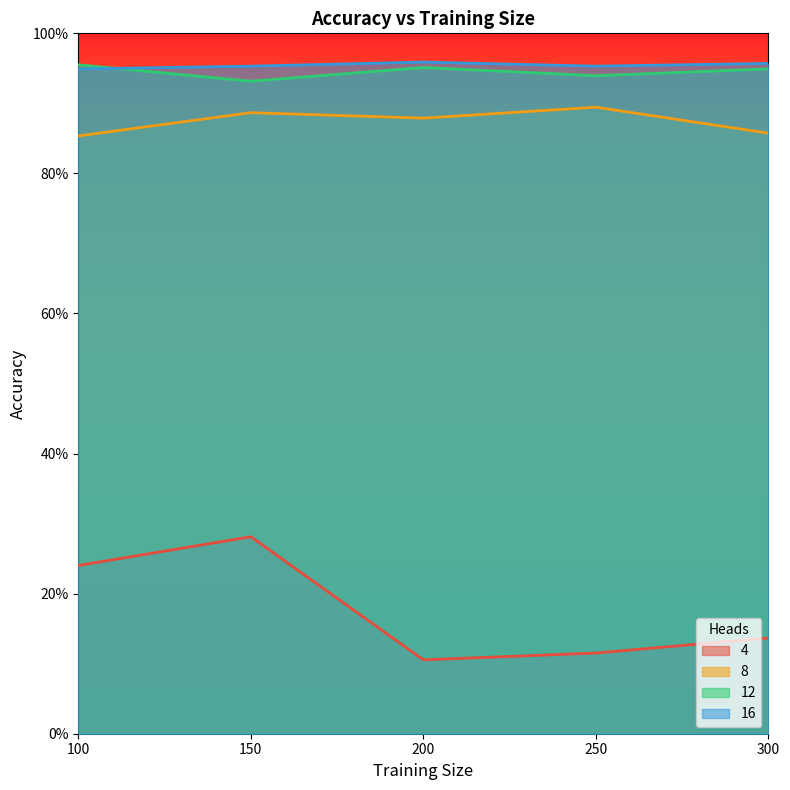

How many lines are shown in the chart?

4